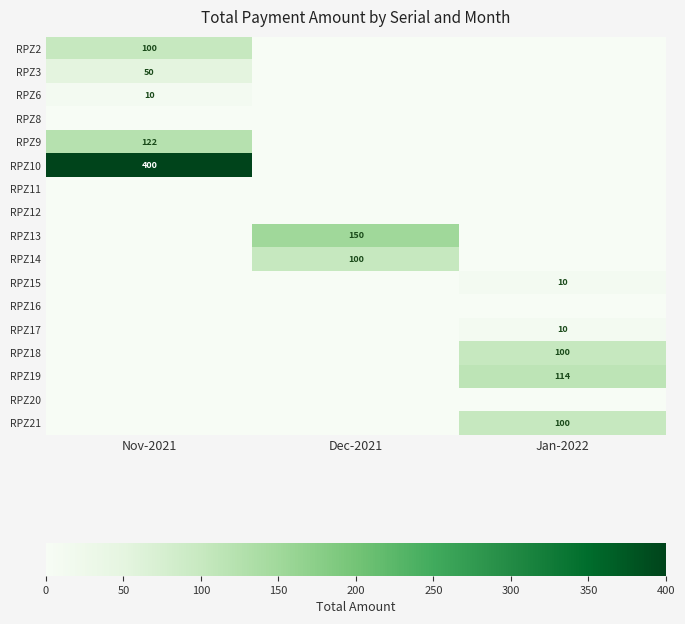

Is it true that RPZ6 equals 17 at Nov-2021?

False